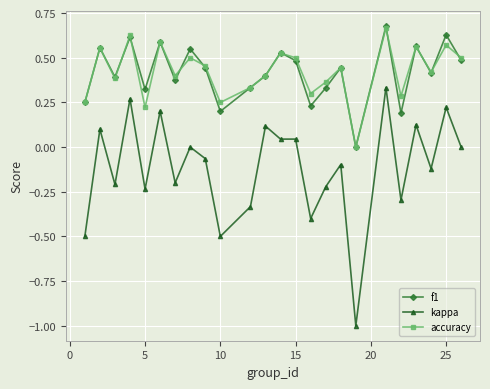

What is the minimum value shown in the chart?

-1.0